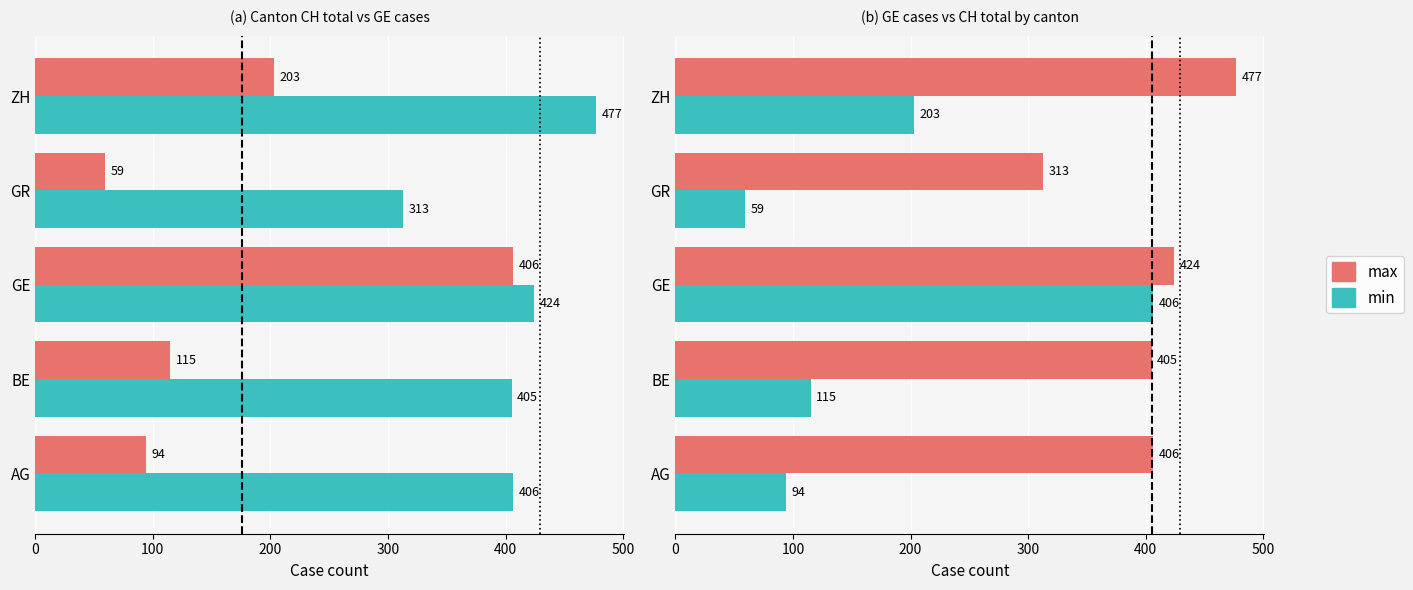

The value of min at BE is 115. True or false?

True